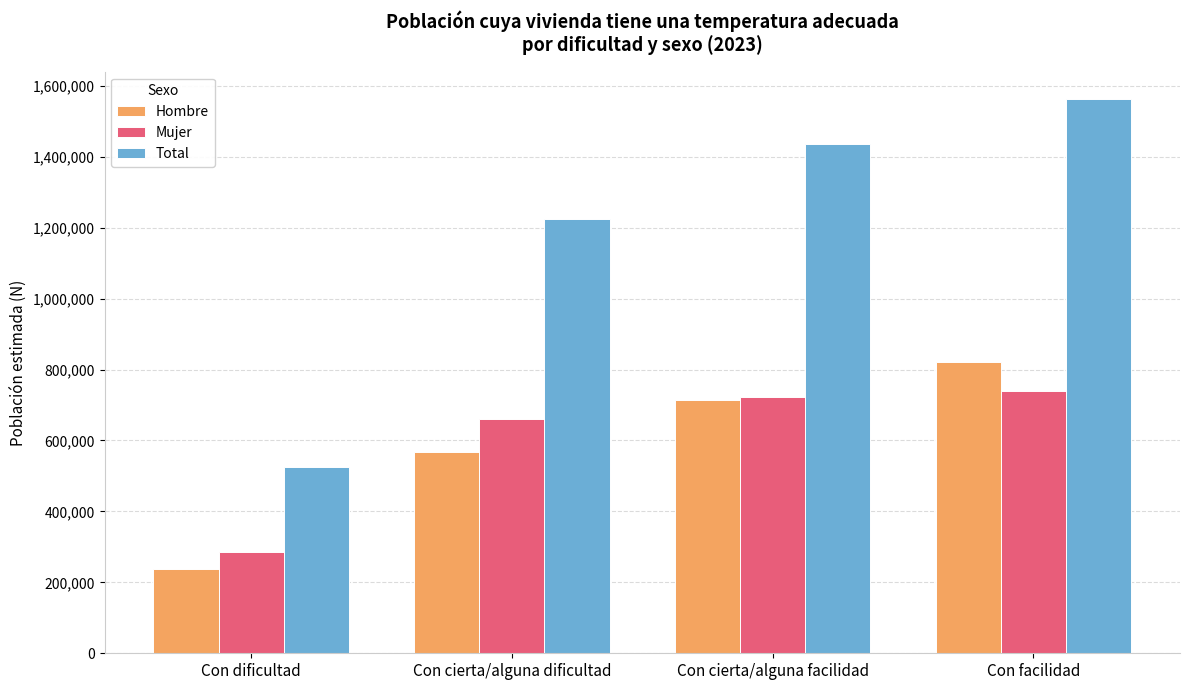

What is the approximate value of Total at Con facilidad?

1561811